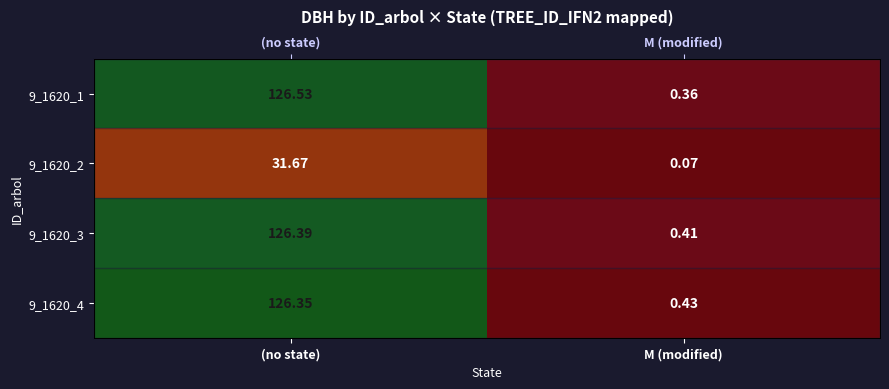

How many categories are shown in the chart?

2